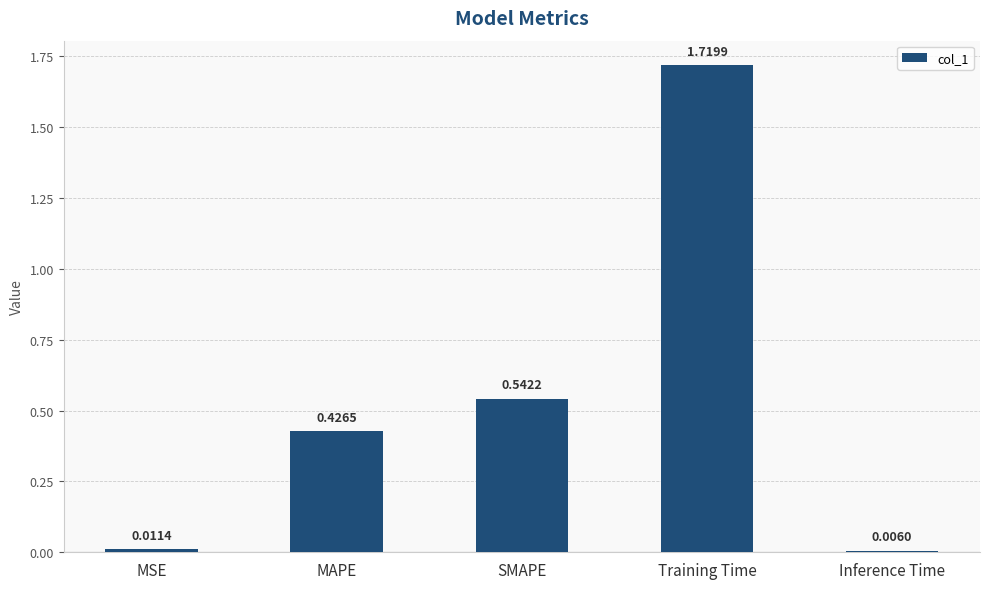

List the labels in order of value, smallest first.

Inference Time, MSE, MAPE, SMAPE, Training Time